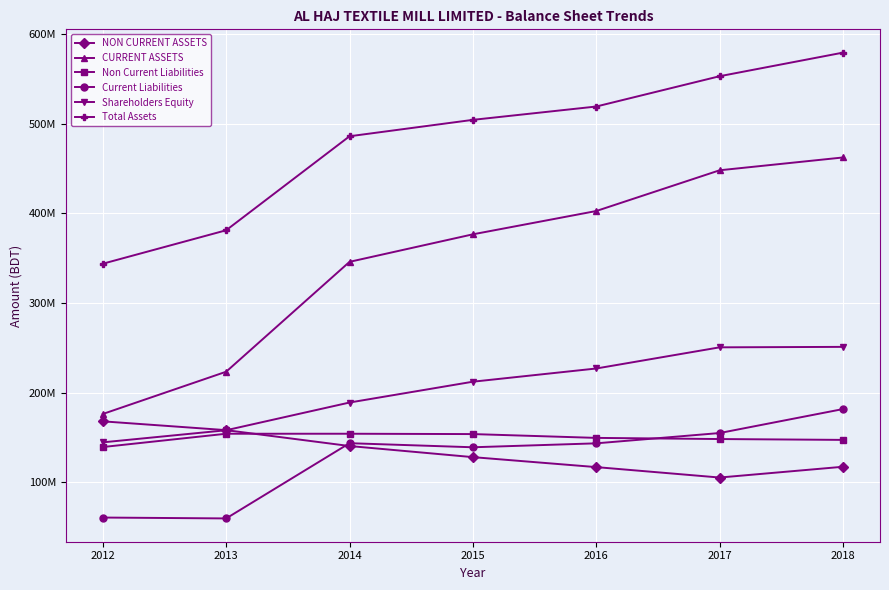

What is the difference between the Total Assets values at 2018 and 2013?

198397031.1